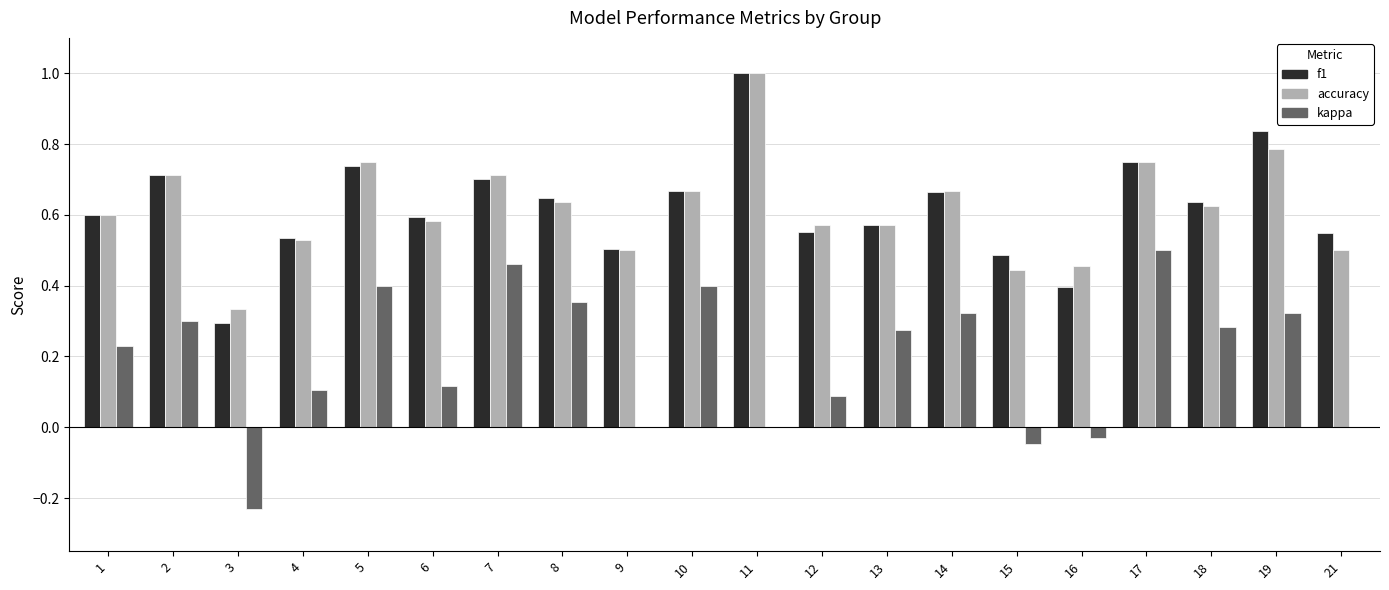

The kappa series shows -0.1 at 3. True or false?

False